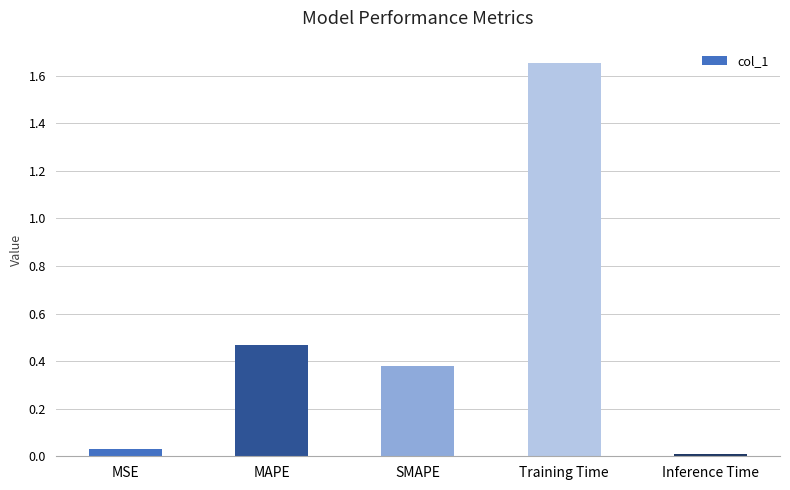

At which category does the chart reach its peak across all series?

Training Time